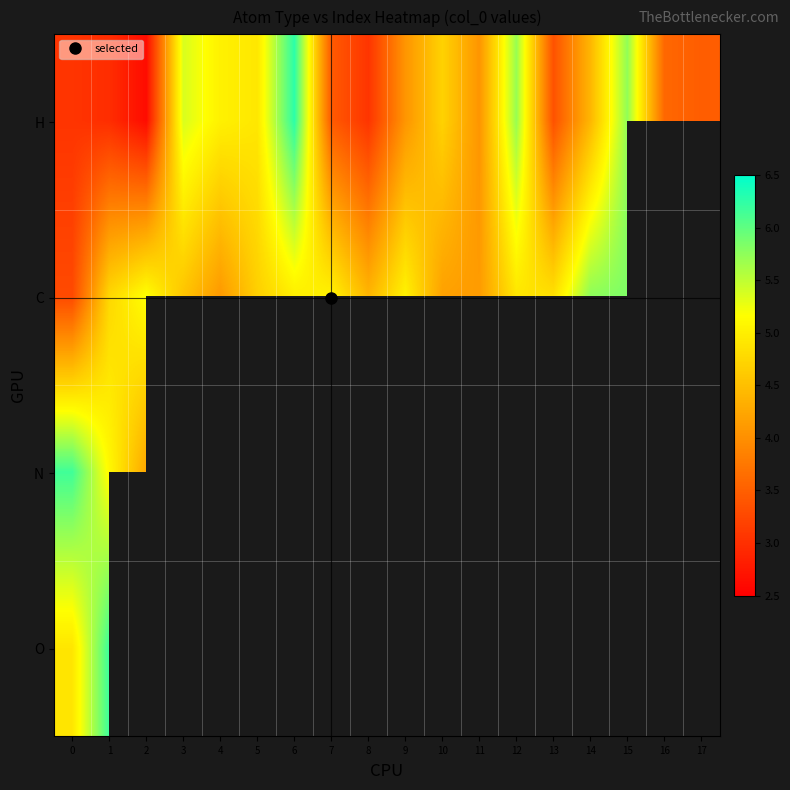

What is the spread (max minus min) of values at 5?

0.2